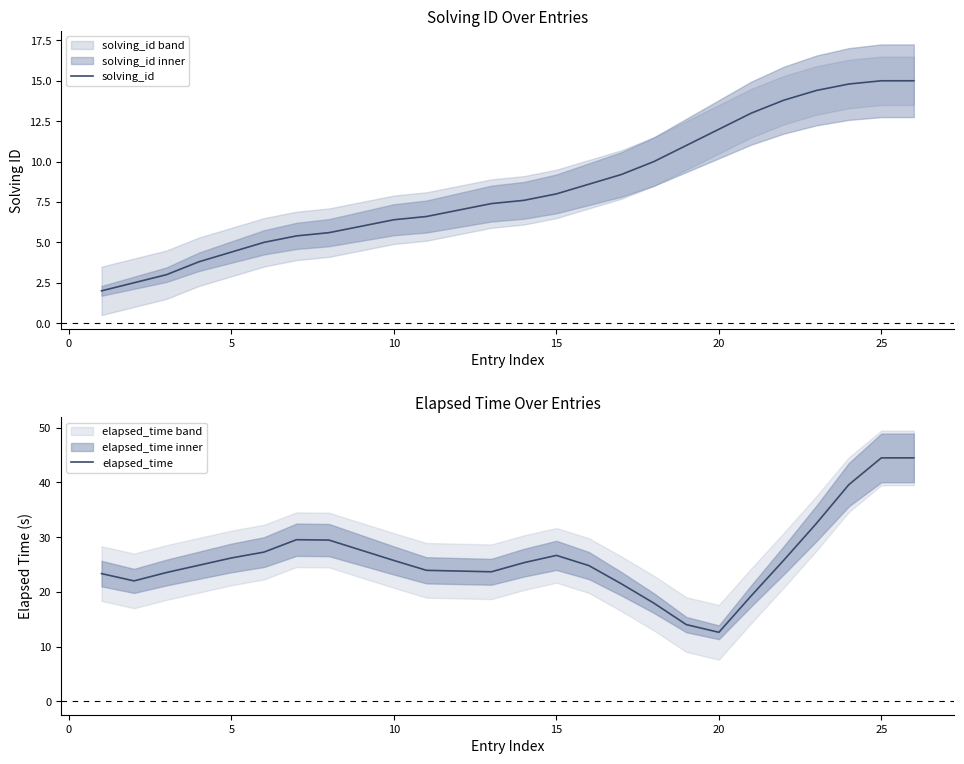

Is it true that elapsed_time equals 12.6 at 20?

True